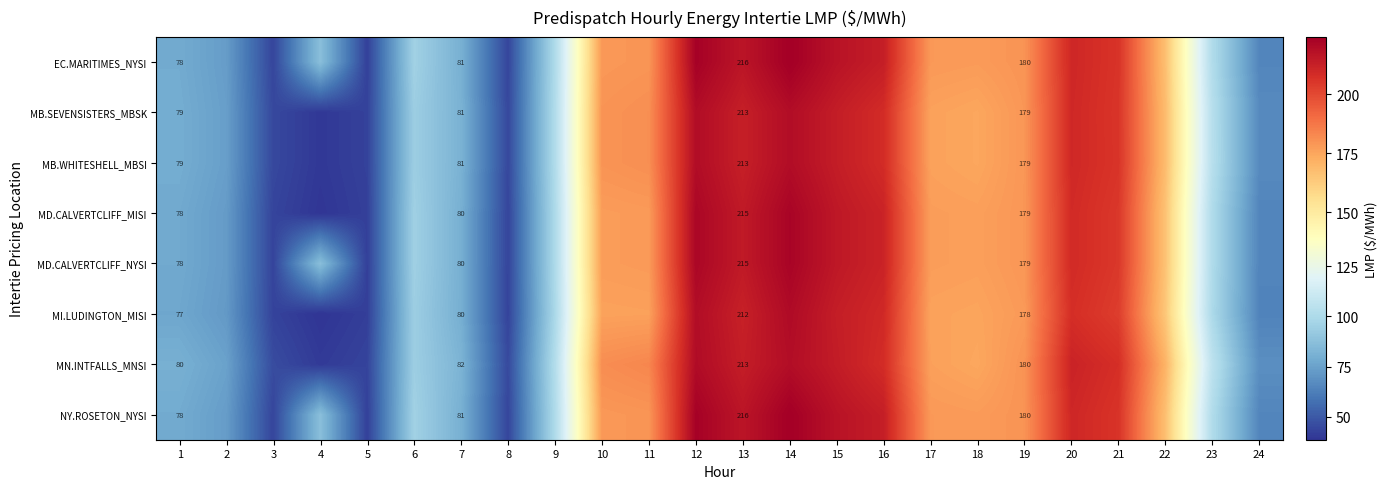

Is it true that NY.ROSETON_NYSI equals 78.4 at 1?

True